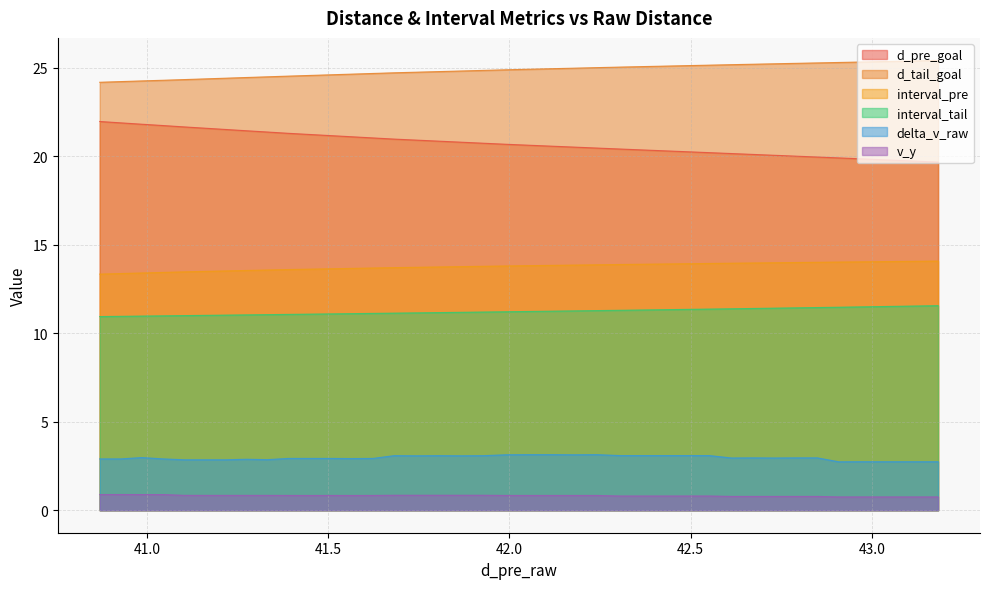

List the series in order of their peak value, lowest first.

v_y, delta_v_raw, interval_tail, interval_pre, d_pre_goal, d_tail_goal